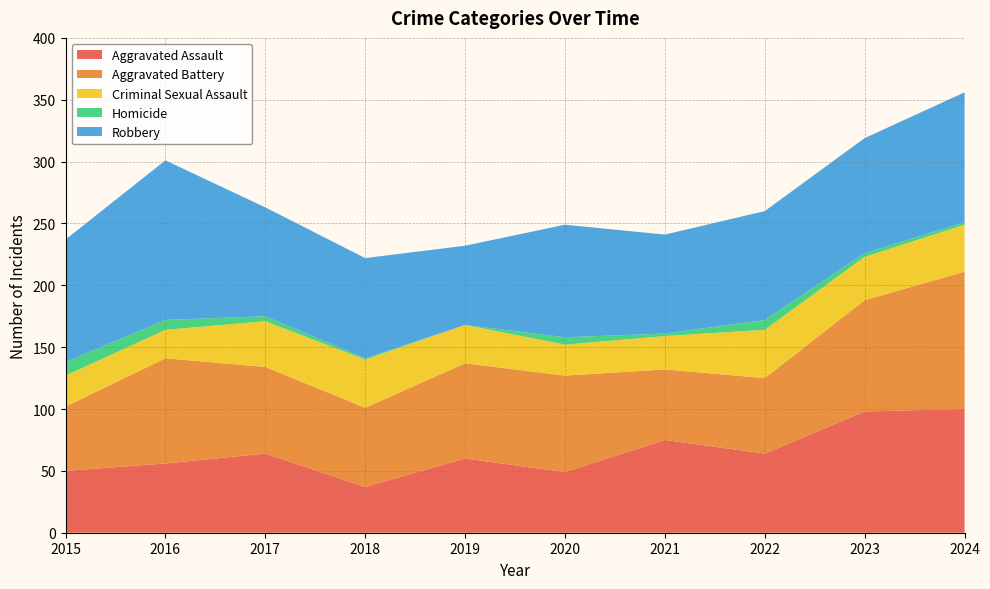

Reading left to right, what are all the values shown in this chart?

Aggravated Assault: 50	56	64	37	60	49	75	64	98	100
Aggravated Battery: 52	85	70	64	77	78	57	61	90	111
Criminal Sexual Assault: 25	23	37	39	31	25	27	39	35	38
Homicide: 11	8	4	1	0	6	2	8	3	2
Robbery: 99	129	88	81	64	91	80	88	93	105